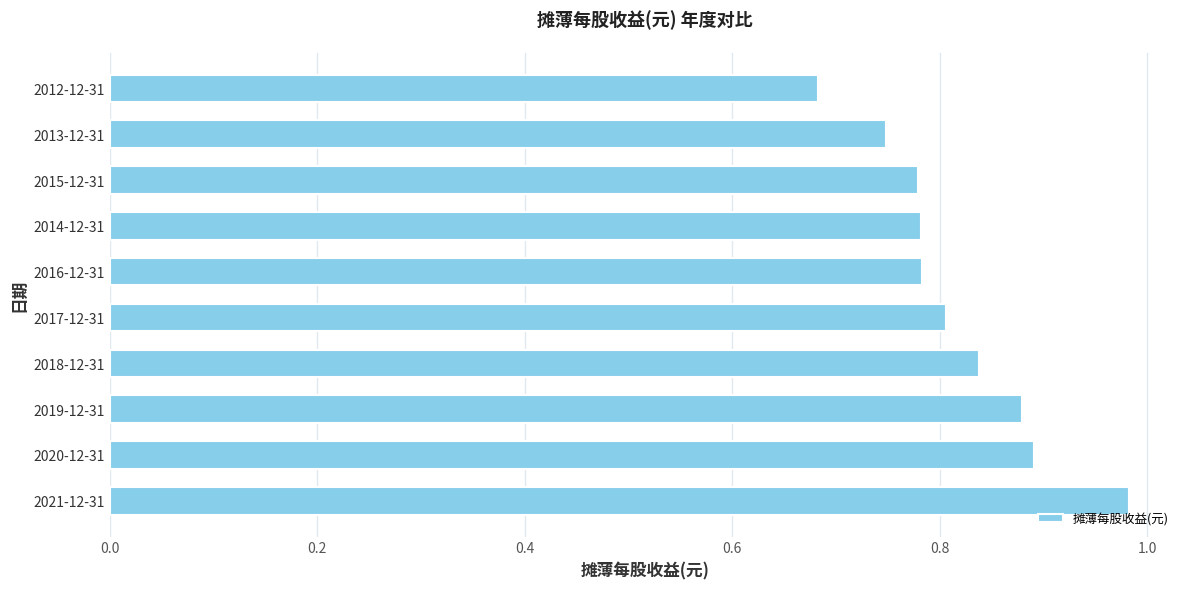

Does the chart contain any negative values?

No